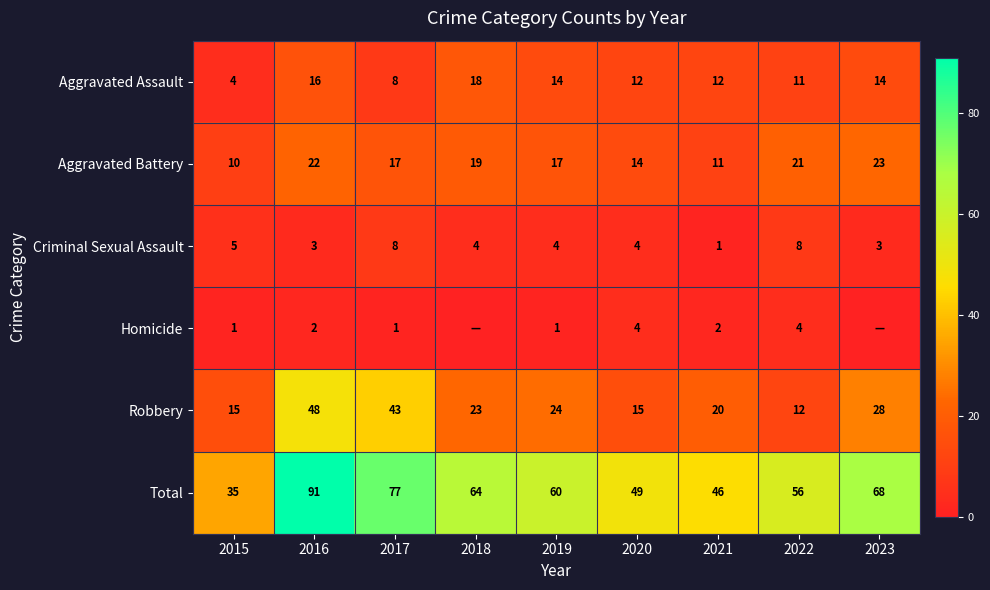

Which category has the highest value in the Aggravated Assault series?

2018